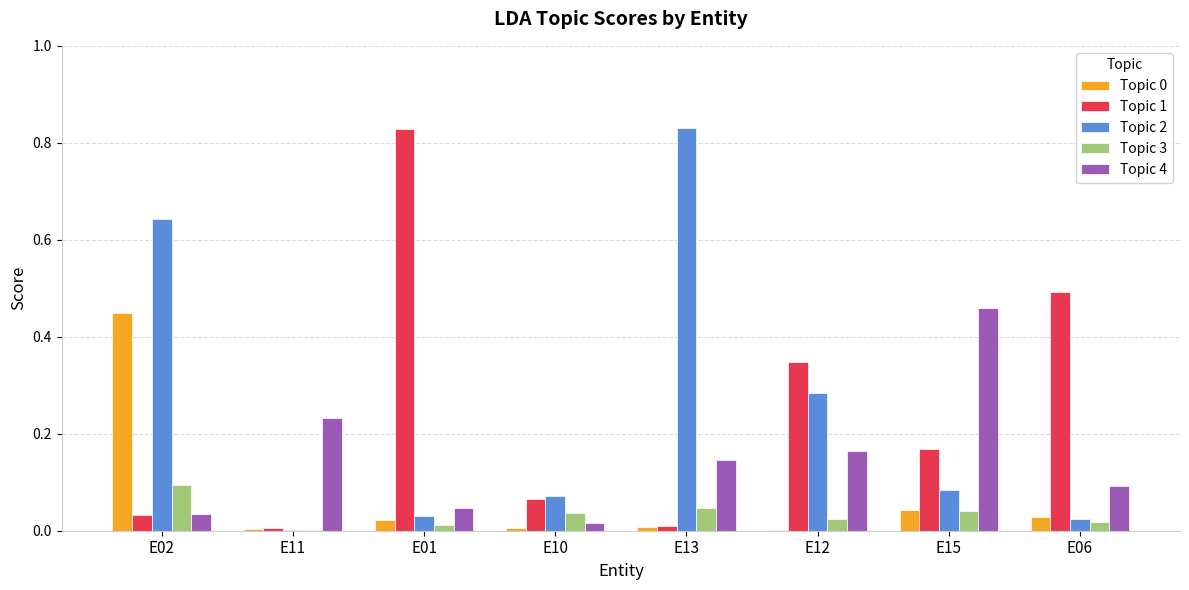

Is the value of Topic 2 at E06 greater than the value of Topic 0 at E02?

No